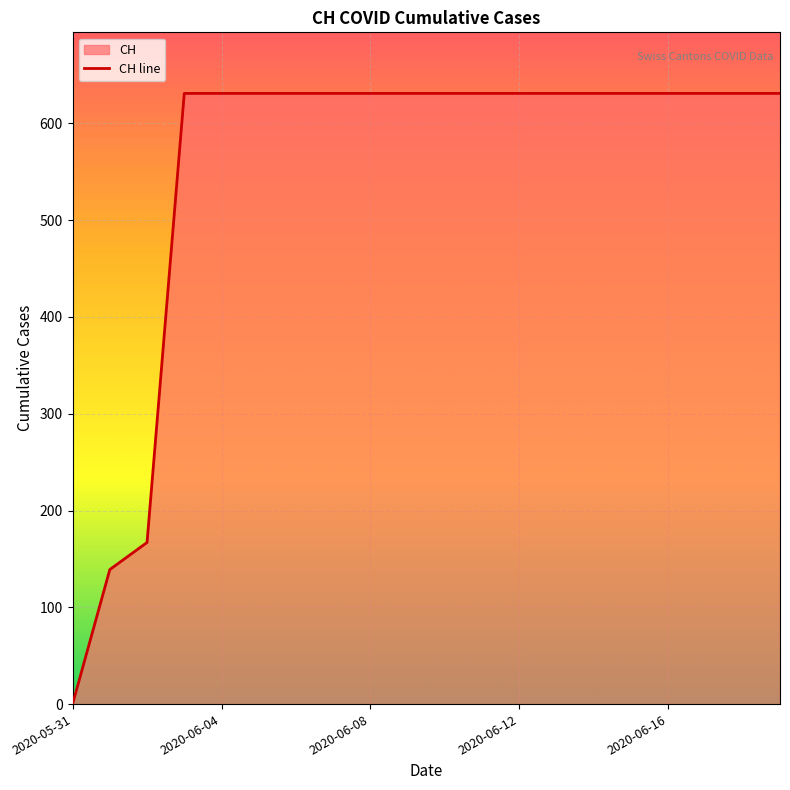

How many series are shown in this chart?

1